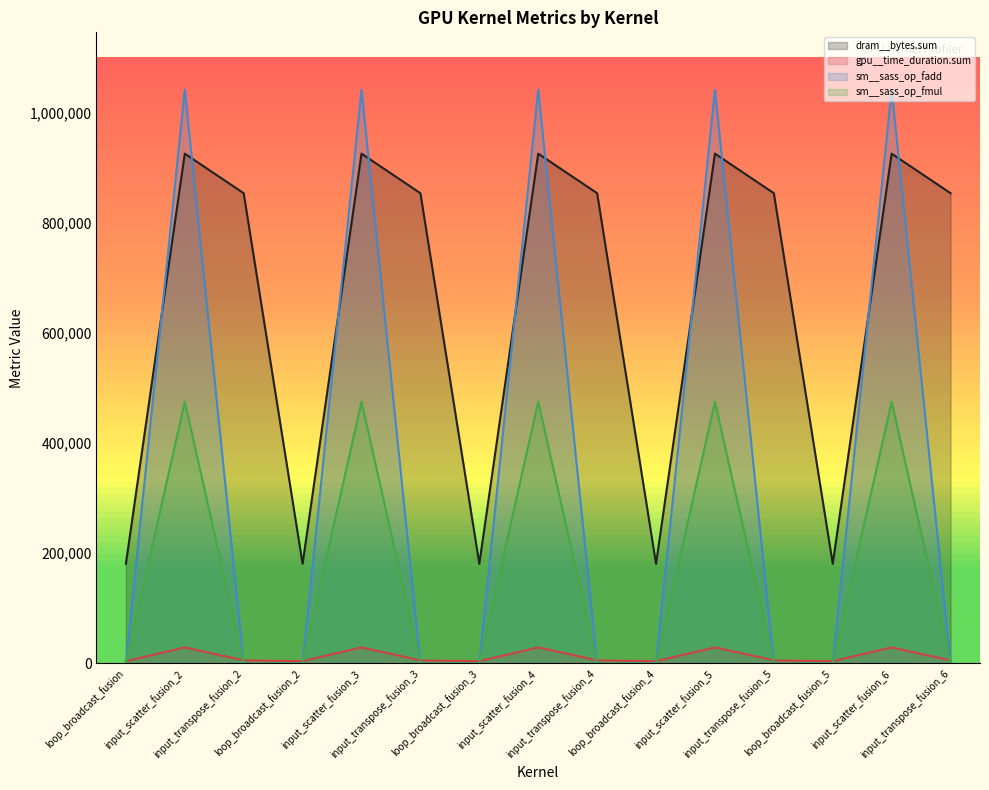

Which series has the largest total across all categories?

dram__bytes.sum